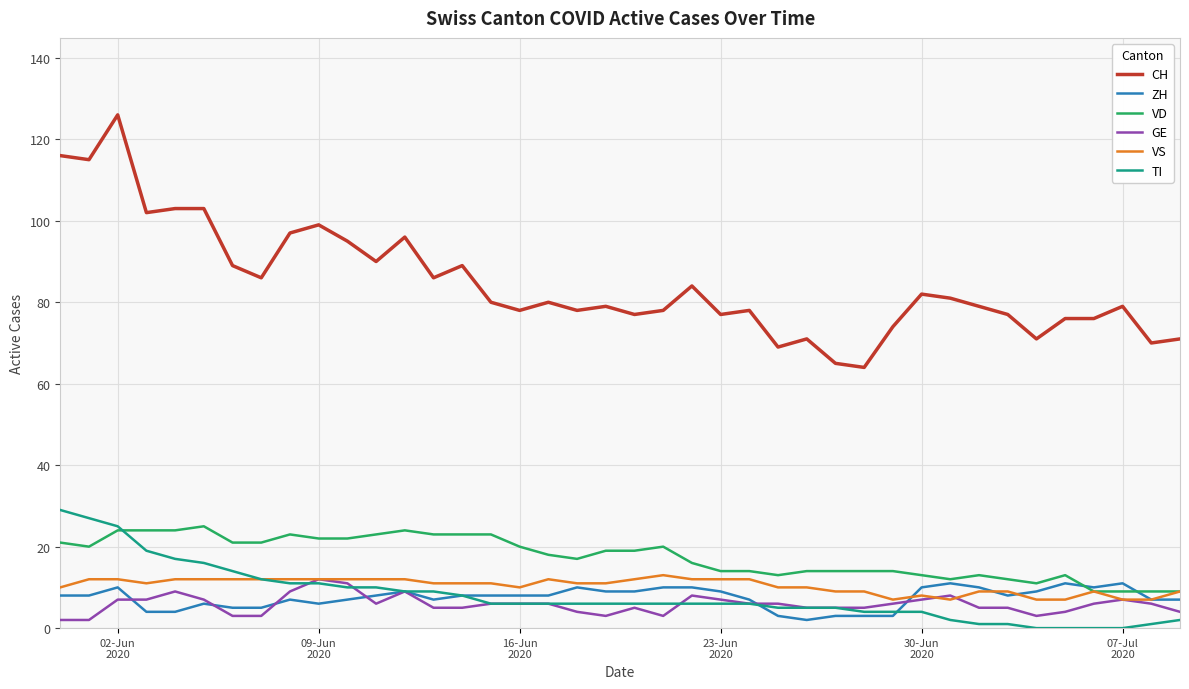

True or false: CH and ZH intersect in this chart.

False